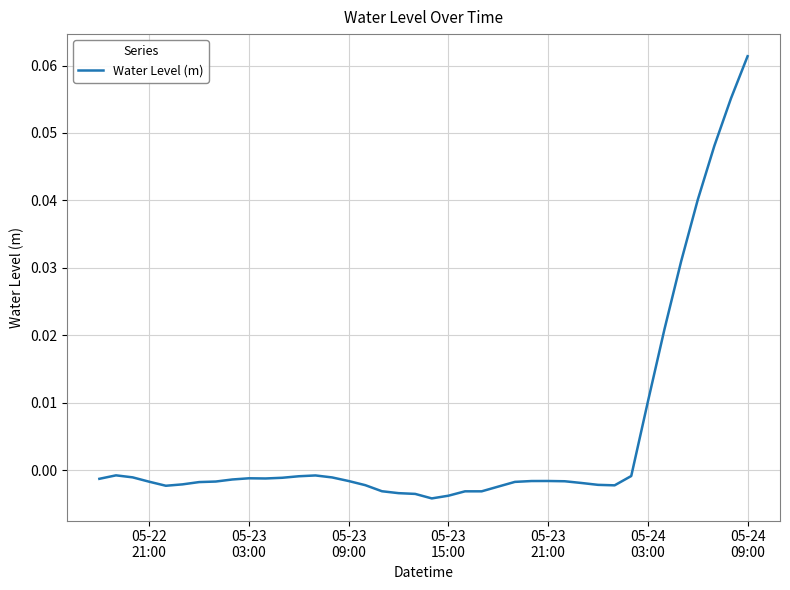

Is this an area chart (filled region under the line)?

No